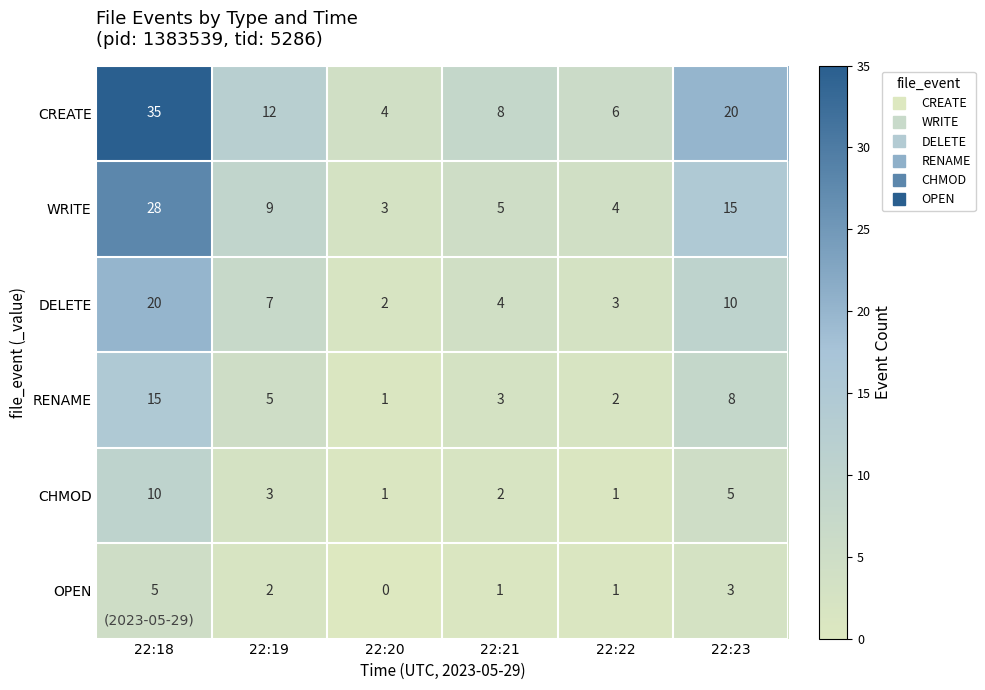

How many categories are shown in the chart?

6